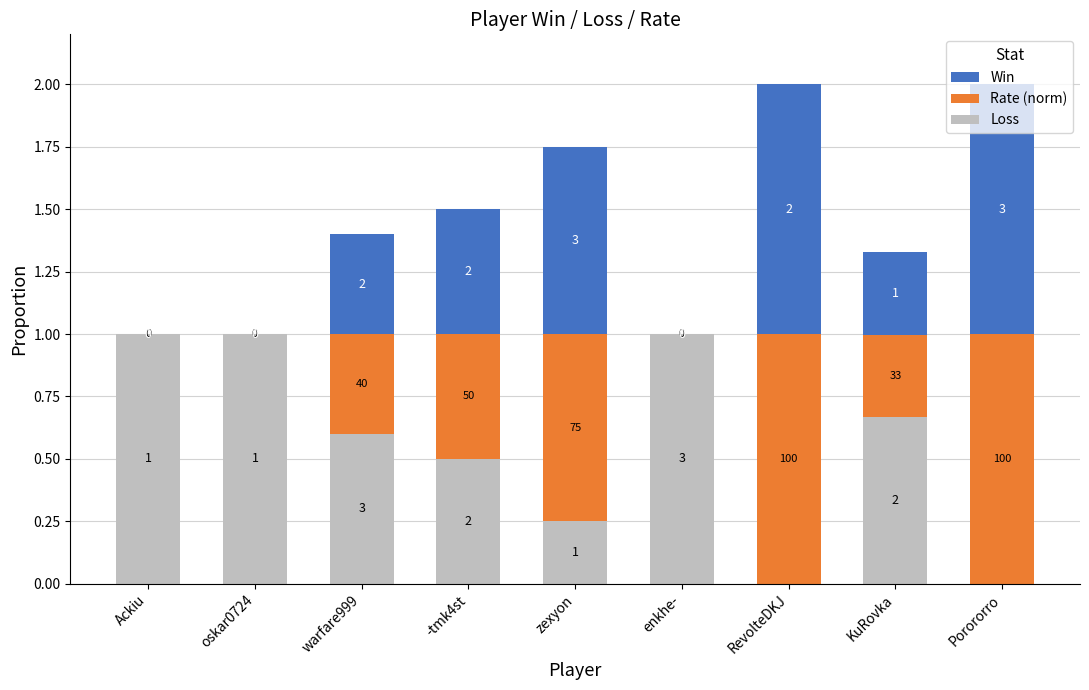

What is the difference between the maximum and minimum values in the Win series?

1.0